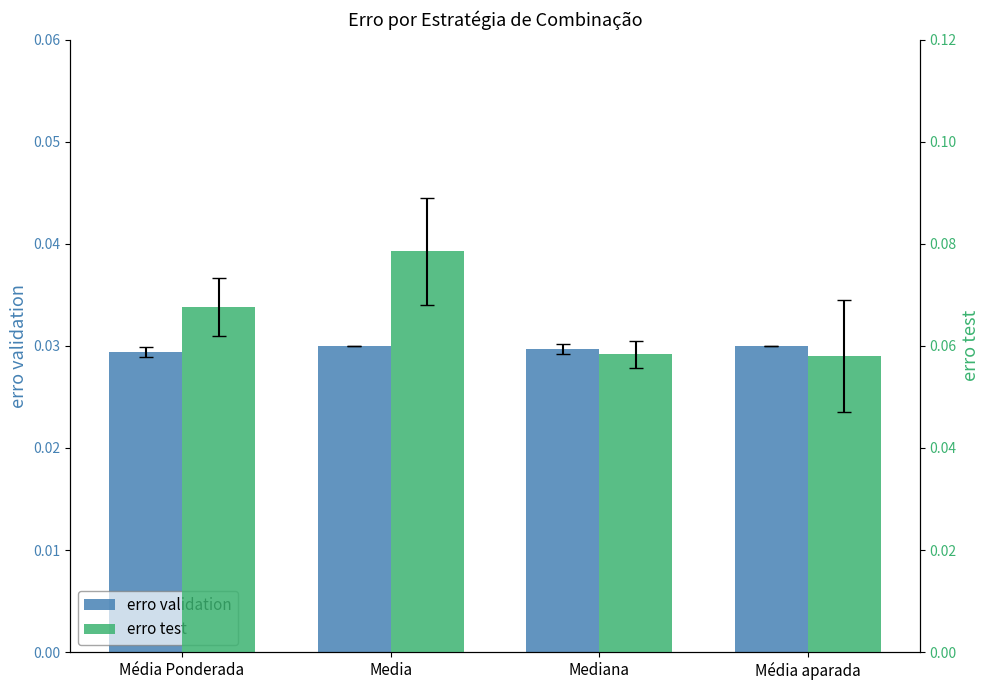

Is it true that erro validation equals 0.0 at Media?

True